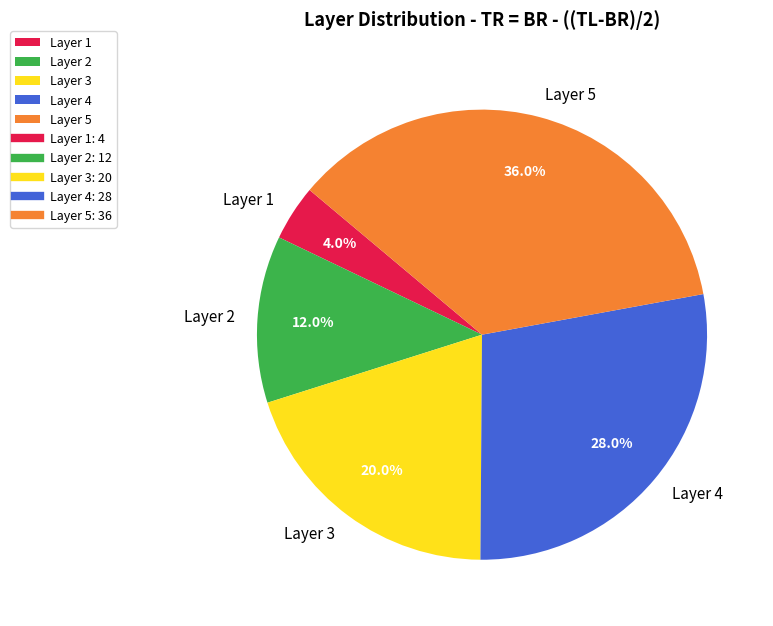

Is there a majority slice in this chart?

No